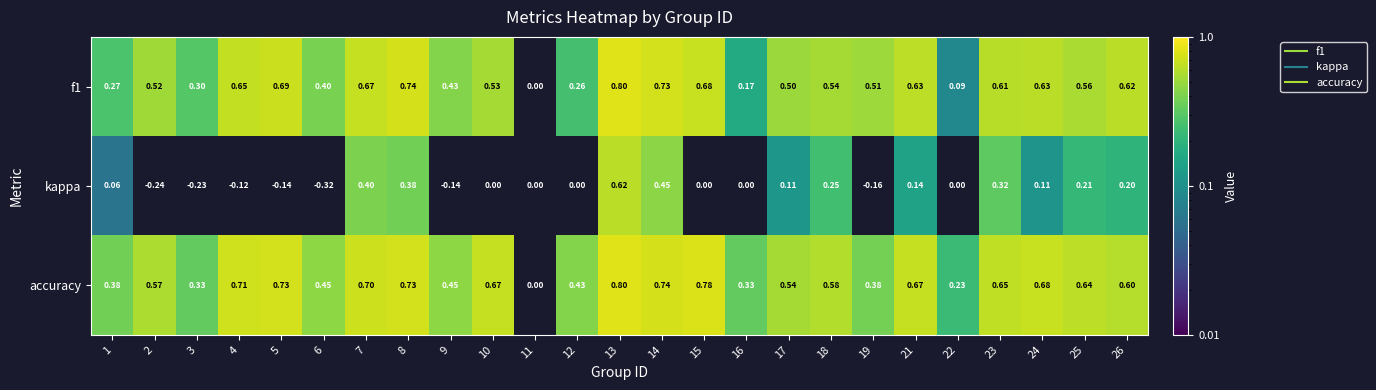

How many data points in kappa are above 0?

12